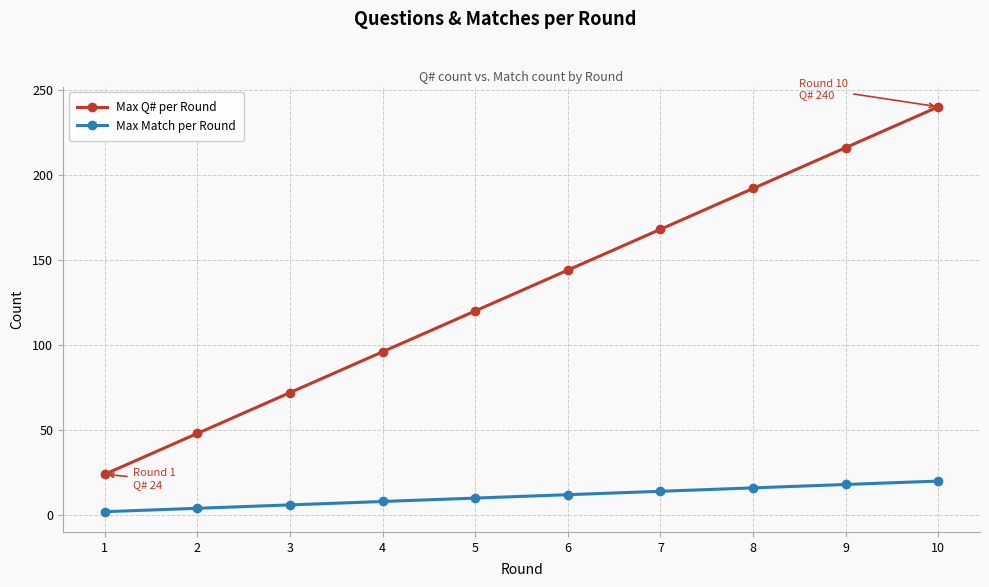

At 2, list the series in order from smallest to largest.

Max Match per Round, Max Q# per Round